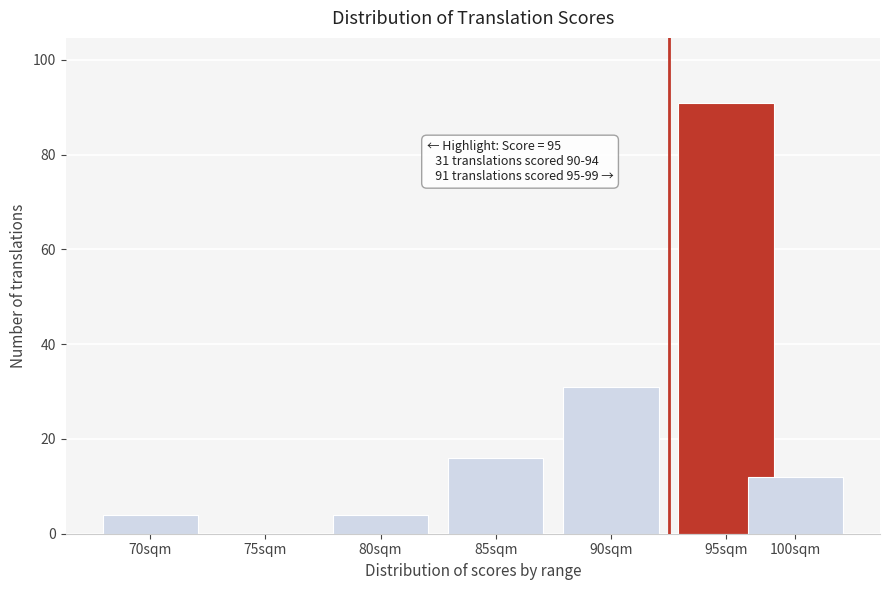

Reading right to left, list all the values displayed in this chart.

100sqm=12	95sqm=91	90sqm=31	85sqm=16	80sqm=4	75sqm=0	70sqm=4